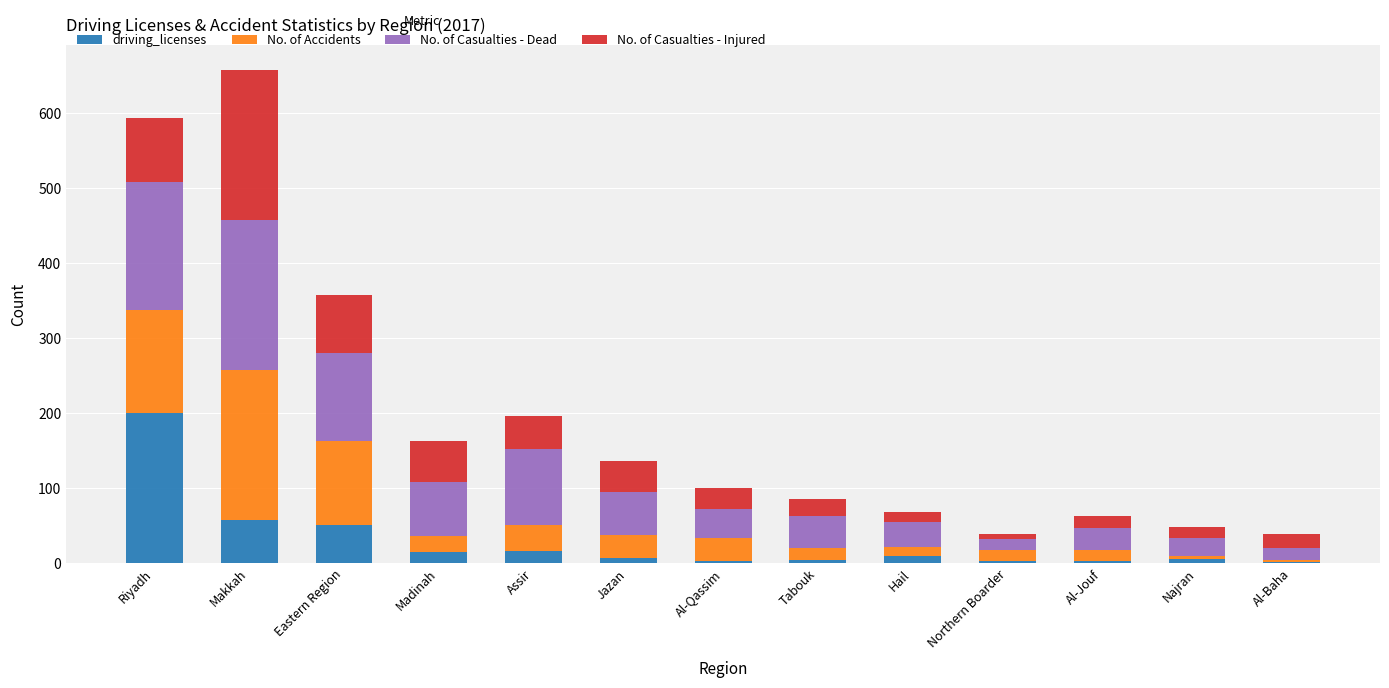

At which category is the sum across all series the highest?

Makkah